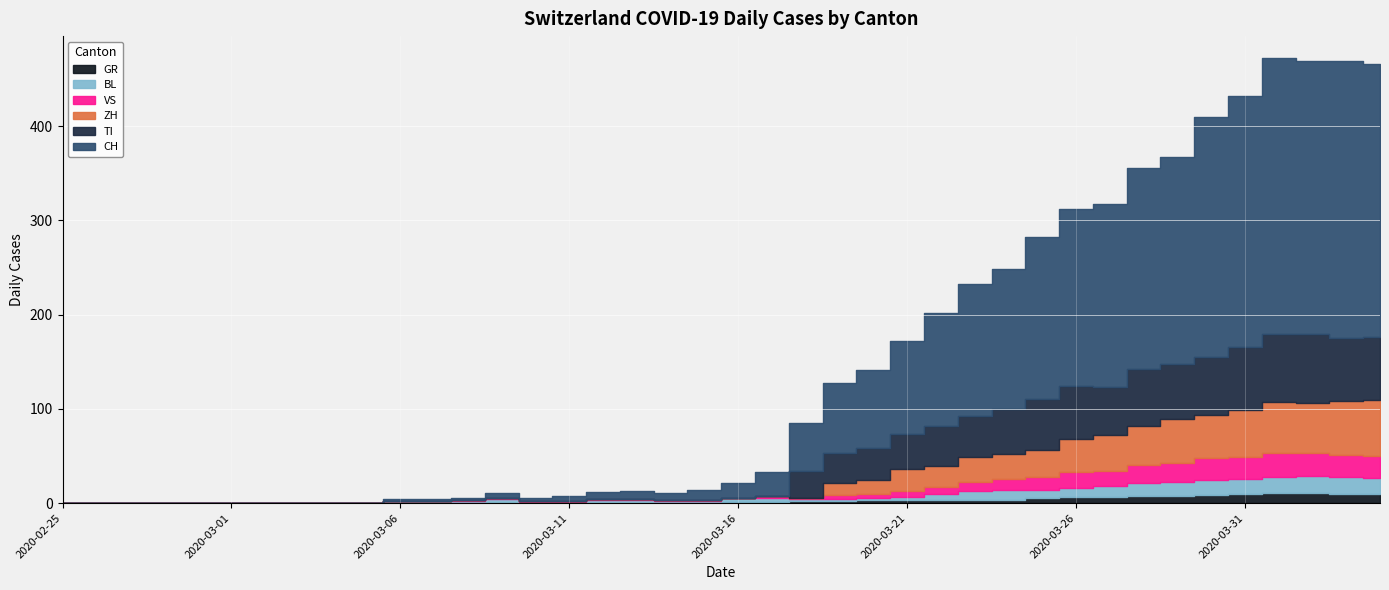

Between 2020-02-26 and 2020-03-18, which series saw the biggest shift?

CH